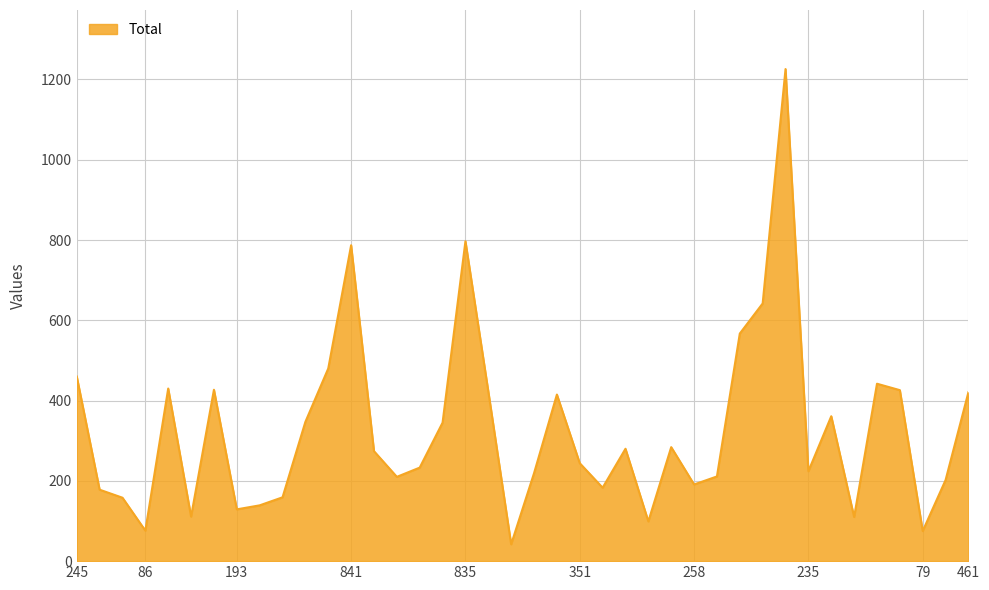

What is the difference between the maximum and minimum values?

1184